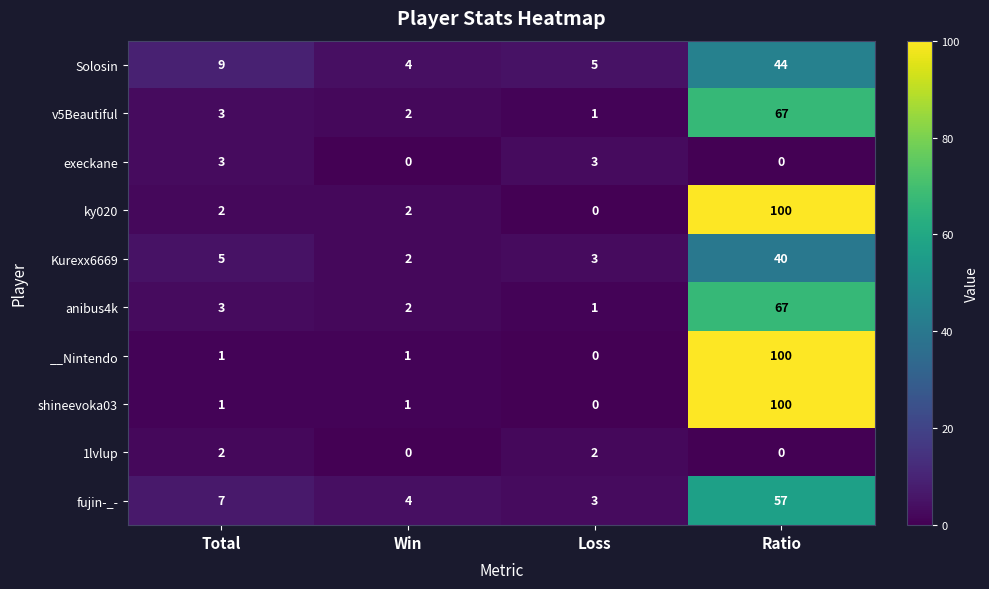

True or false: v5Beautiful has a value of 0 at Loss.

False